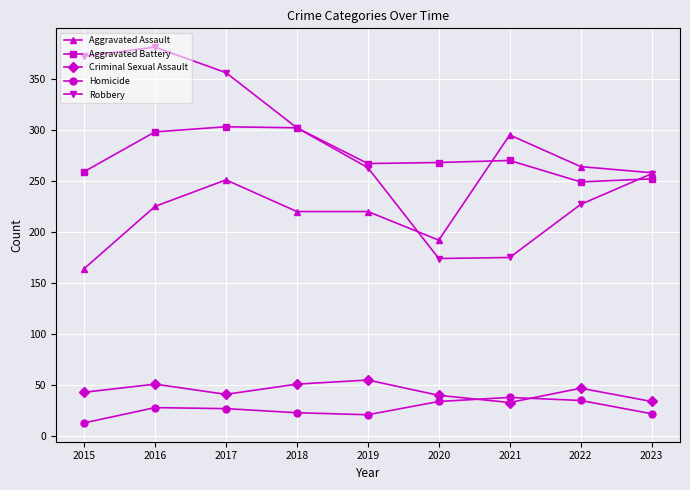

What is the spread (max minus min) of values at 2022?

229